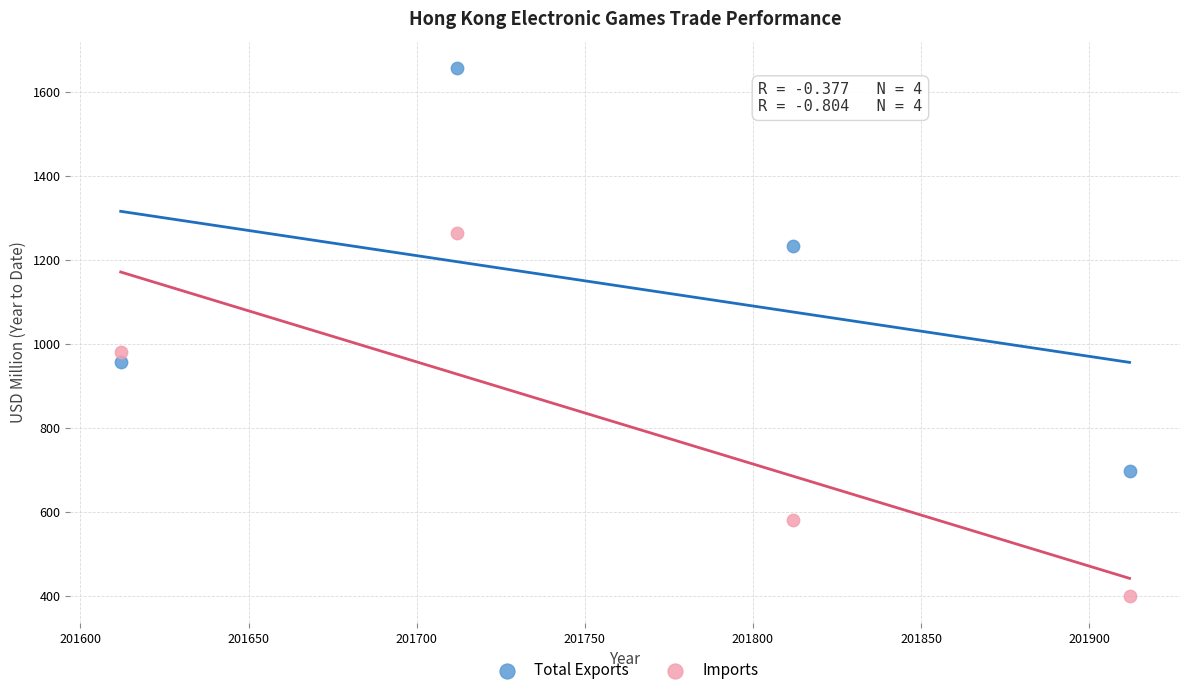

Which series has the widest spread of Y values?

Total Exports